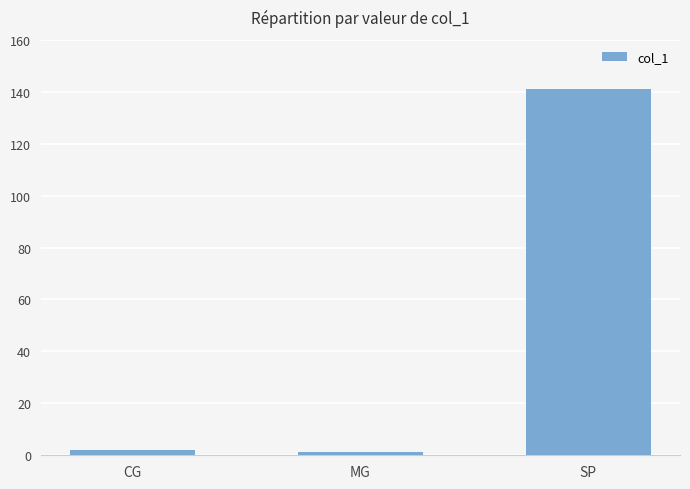

At which label is the value closest to 71?

CG